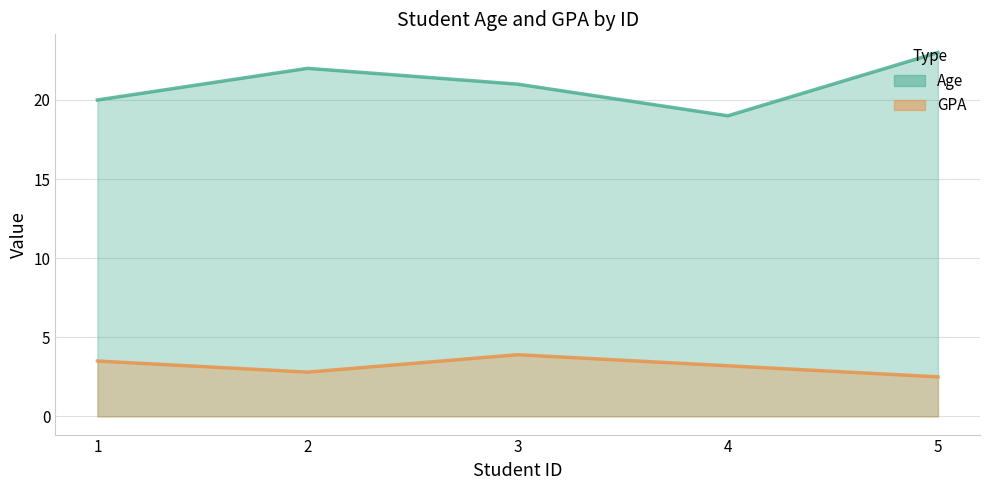

Where is the first local minimum for Age?

4